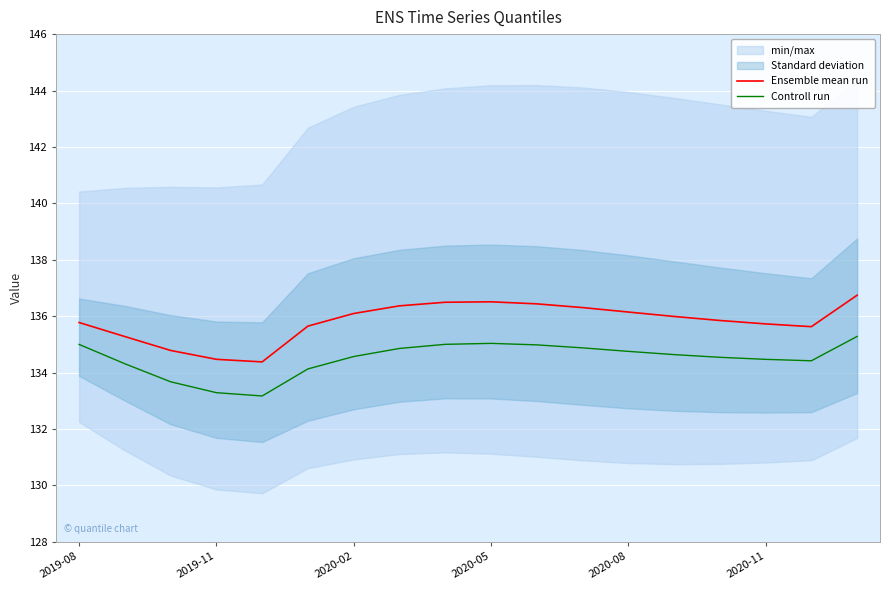

How many values in the Ensemble mean run series exceed 135?

15